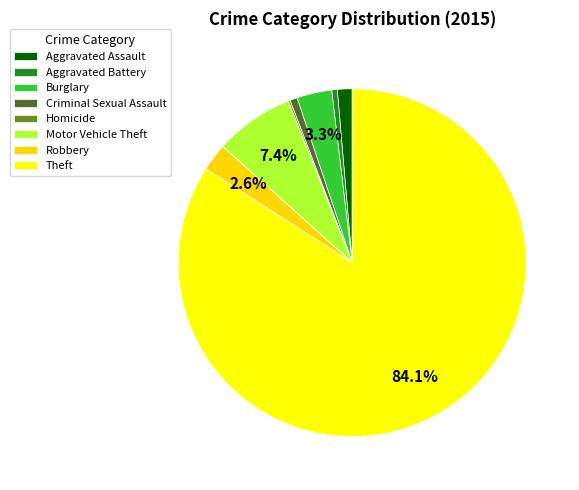

To the nearest percent, what is the combined percentage of Burglary and Motor Vehicle Theft?

11%